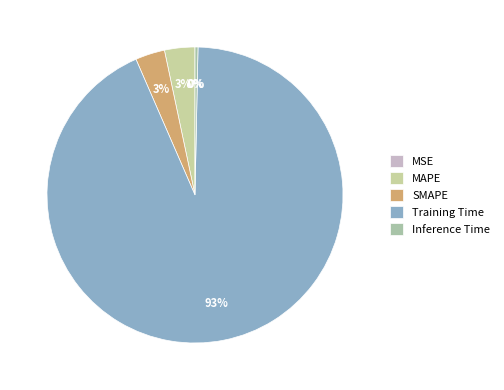

How many slices are in this pie chart?

5